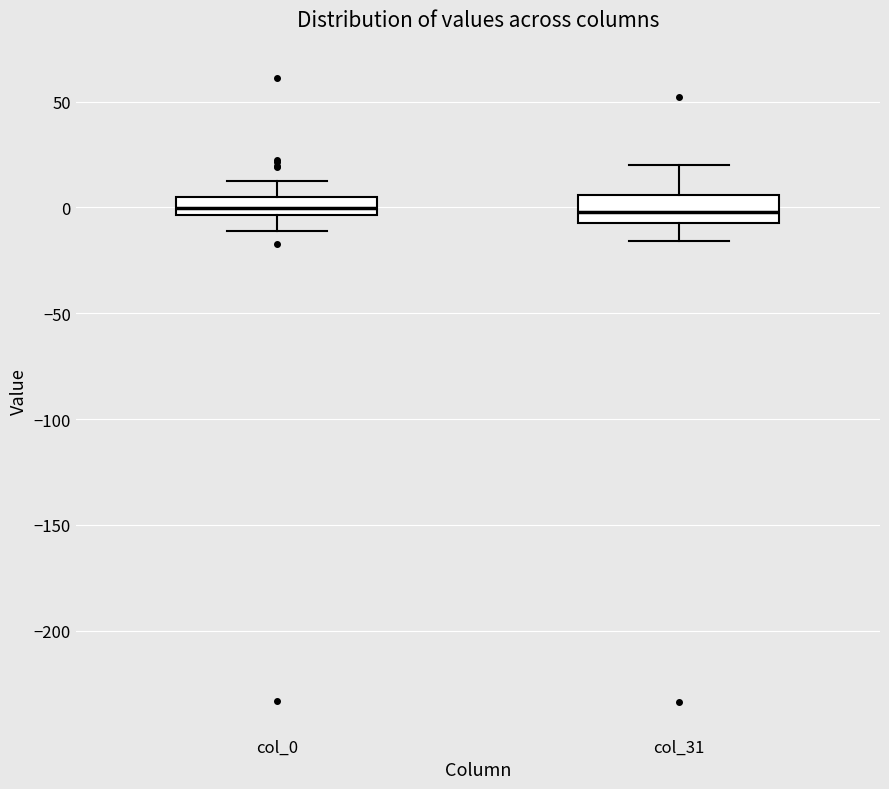

Reading left to right, transcribe this box plot: for each box, give where its median line is, the range the box spans, and where its two whiskers end, as read against the y-axis. The values are not printed on the chart, so give them approximately, as read against the axis.

col_0: median 0, box -5 to 5, whiskers -10 to 15
col_31: median 0, box -10 to 5, whiskers -15 to 20